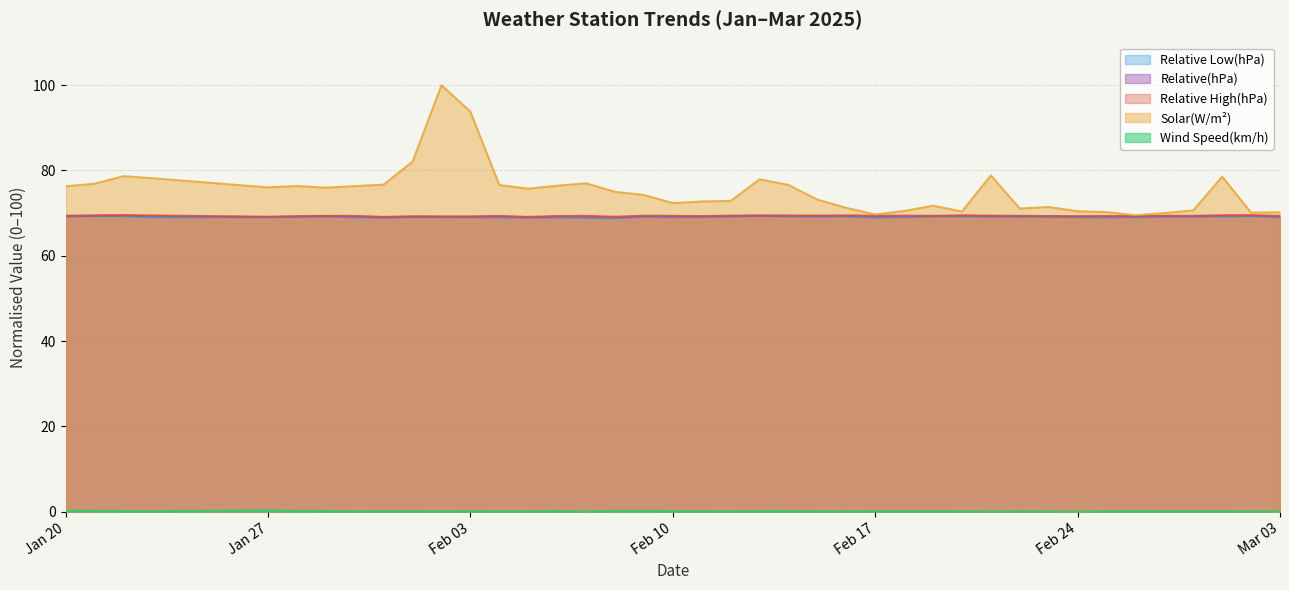

Which series has the largest total across all categories?

Solar(W/m²)